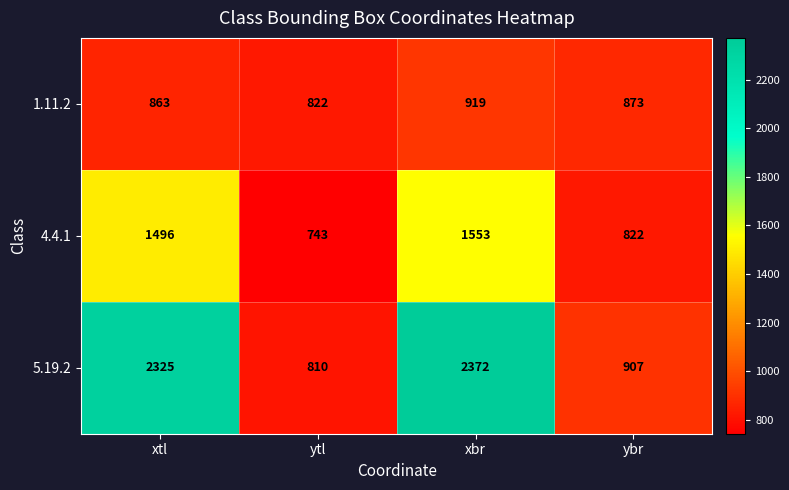

Rank the series by their maximum value, from lowest to highest.

1.11.2, 4.4.1, 5.19.2